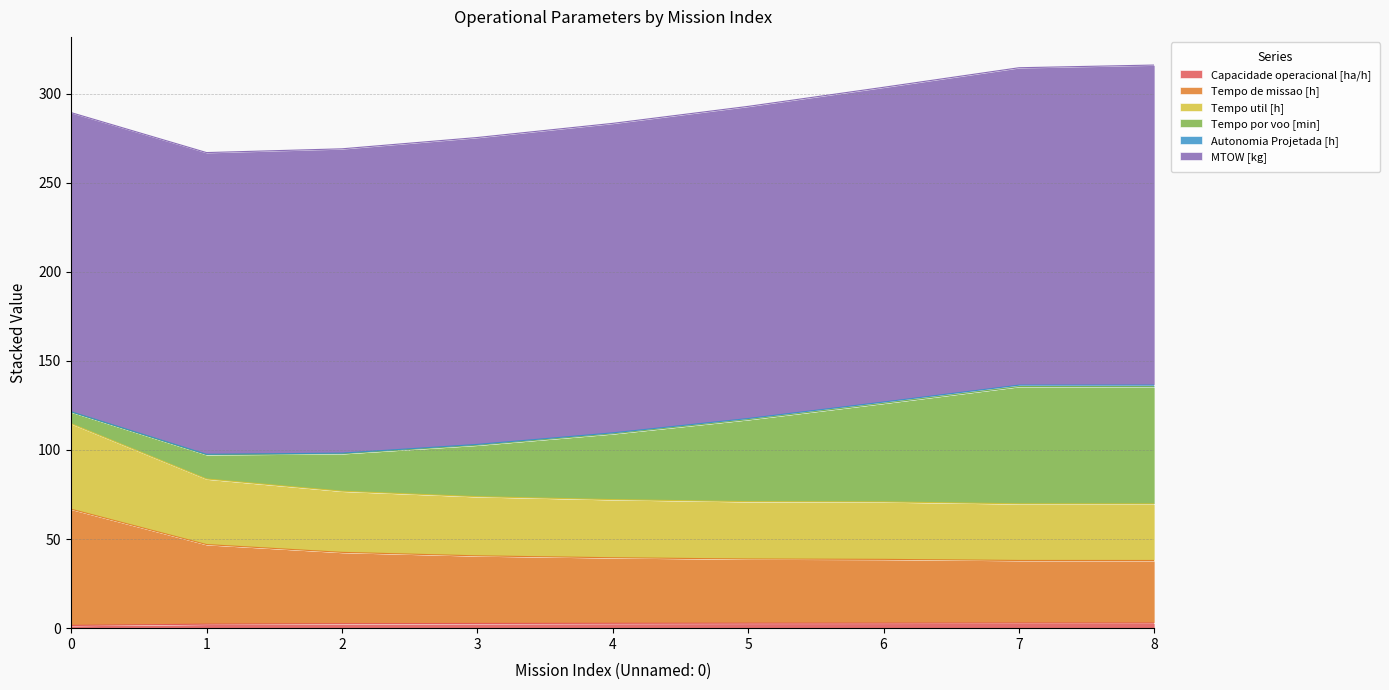

What is the total value across all series at 2?

269.0